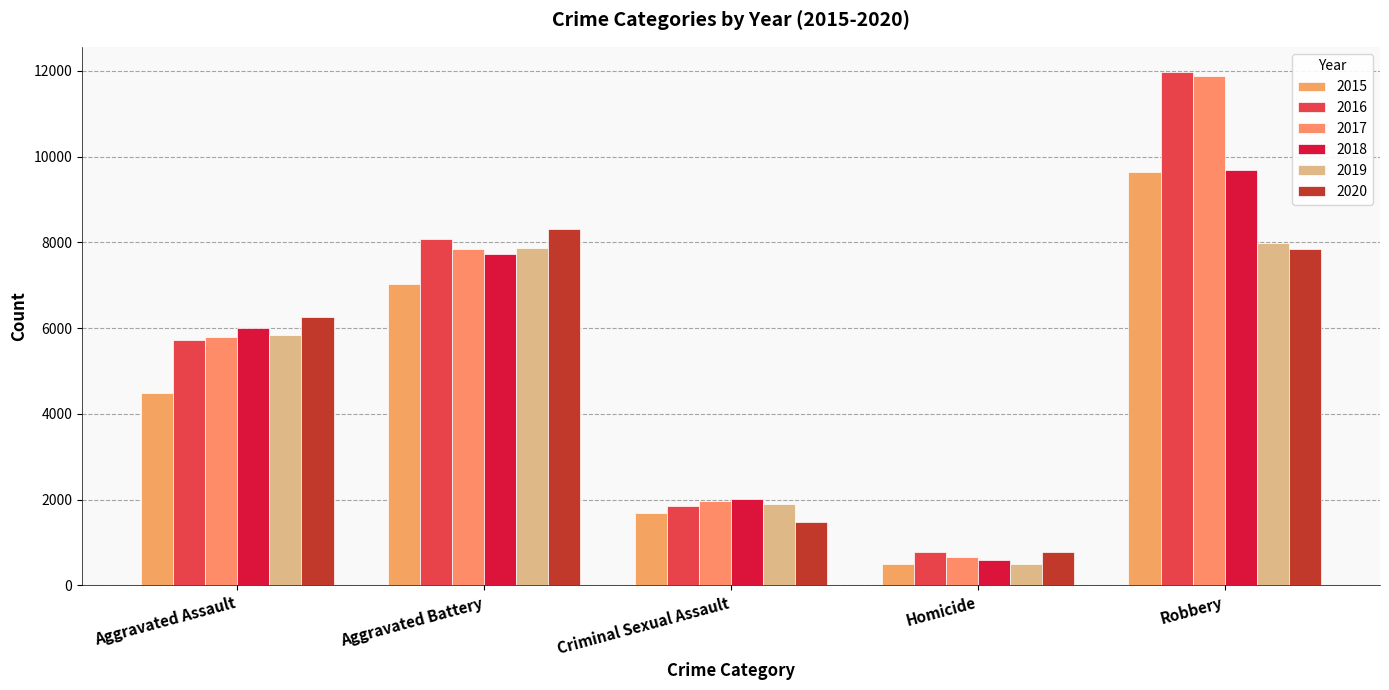

Reading left to right, transcribe all the data shown in this chart.

2015: 4480	7019	1693	496	9638
2016: 5712	8086	1846	786	11960
2017: 5793	7845	1968	672	11880
2018: 6001	7735	2027	588	9681
2019: 5841	7858	1906	499	7995
2020: 6264	8319	1480	787	7855